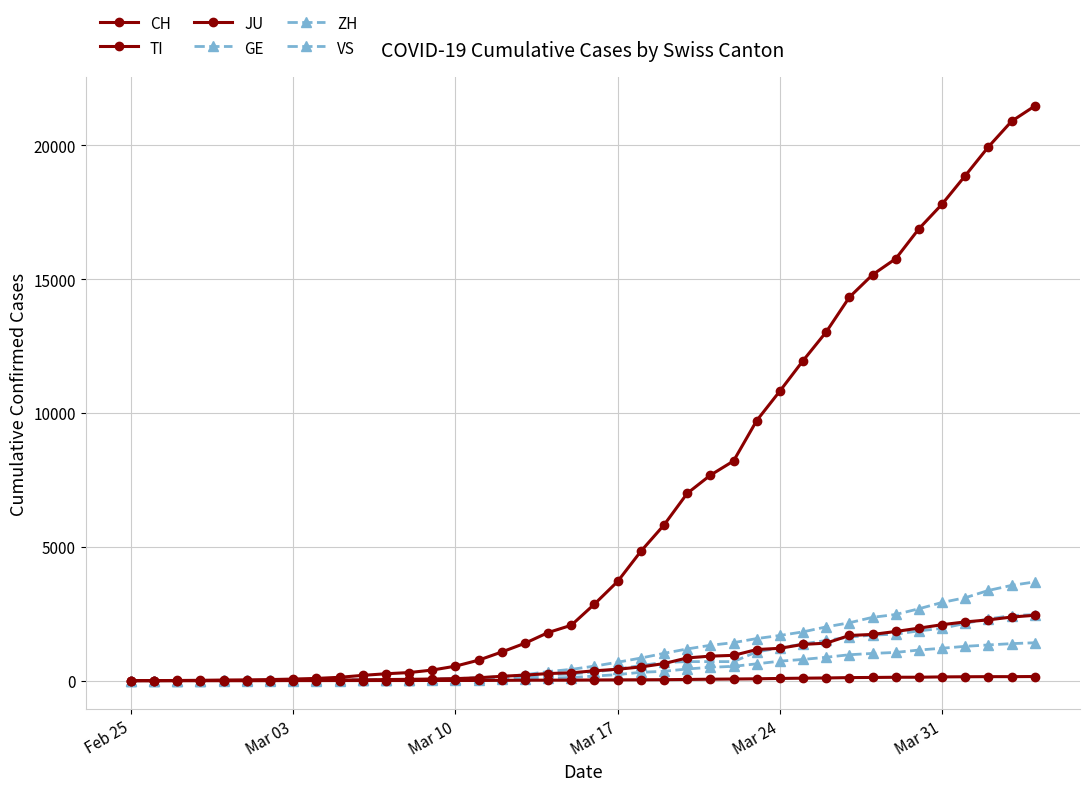

True or false: CH has more than 1 points higher than both neighbors.

False